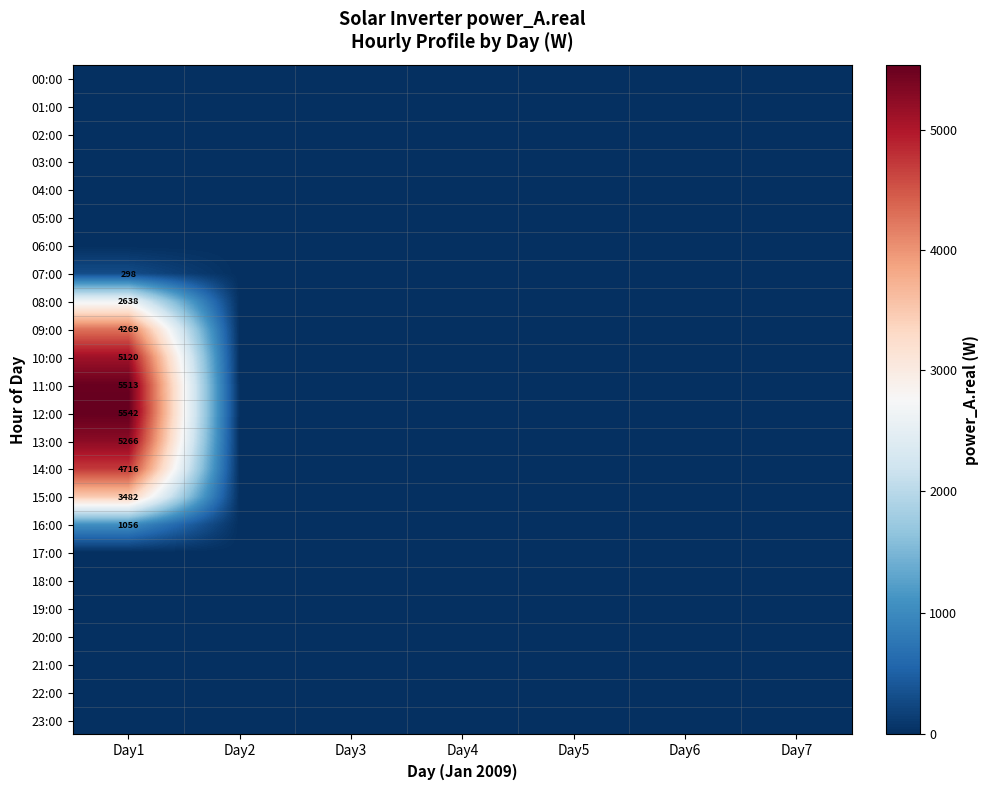

Is it true that 16:00 equals 581 at Day1?

False